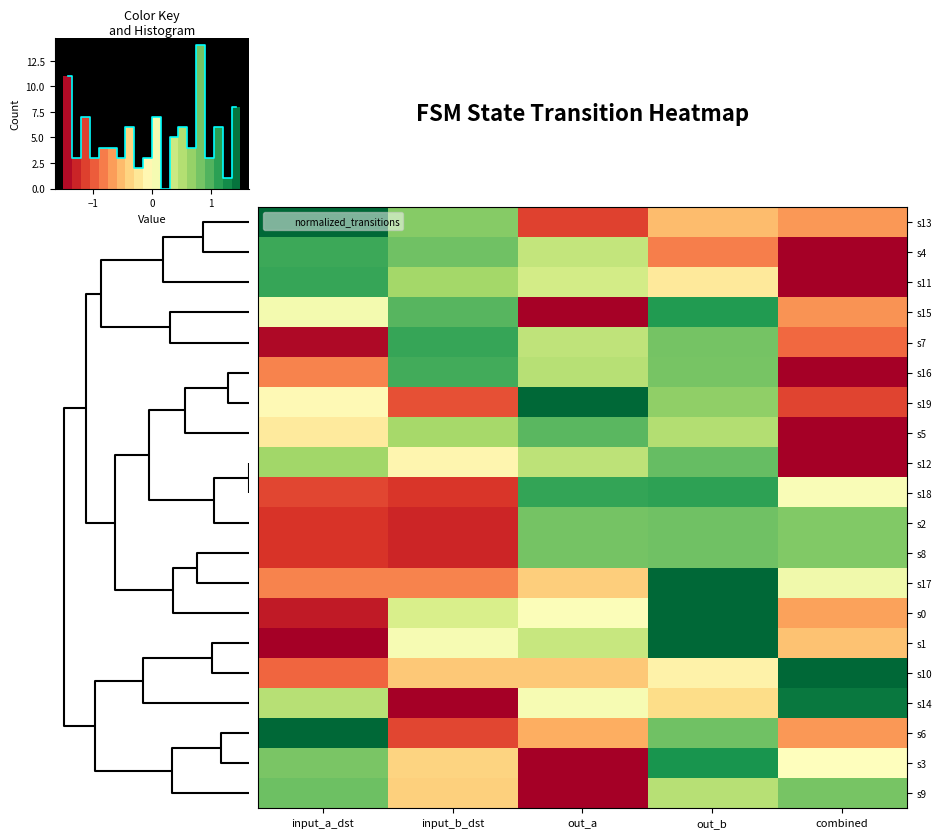

Reading right to left, list all the values displayed in this chart.

s13: combined=-0.7	out_b=-0.5	out_a=-1.1	input_b_dst=0.7	input_a_dst=1.5
s4: combined=-1.5	out_b=-0.8	out_a=0.4	input_b_dst=0.8	input_a_dst=1.1
s11: combined=-1.5	out_b=-0.2	out_a=0.3	input_b_dst=0.6	input_a_dst=1.1
s15: combined=-0.7	out_b=1.2	out_a=-1.5	input_b_dst=1.0	input_a_dst=0.1
s7: combined=-0.9	out_b=0.8	out_a=0.4	input_b_dst=1.1	input_a_dst=-1.4
s16: combined=-1.5	out_b=0.8	out_a=0.5	input_b_dst=1.0	input_a_dst=-0.8
s19: combined=-1.1	out_b=0.7	out_a=1.5	input_b_dst=-1.0	input_a_dst=-0.1
s5: combined=-1.5	out_b=0.5	out_a=0.9	input_b_dst=0.6	input_a_dst=-0.2
s12: combined=-1.5	out_b=0.9	out_a=0.5	input_b_dst=-0.1	input_a_dst=0.6
s18: combined=0.0	out_b=1.1	out_a=1.1	input_b_dst=-1.2	input_a_dst=-1.1
s2: combined=0.8	out_b=0.9	out_a=0.8	input_b_dst=-1.3	input_a_dst=-1.2
s8: combined=0.8	out_b=0.9	out_a=0.8	input_b_dst=-1.3	input_a_dst=-1.2
s17: combined=0.1	out_b=1.5	out_a=-0.4	input_b_dst=-0.8	input_a_dst=-0.8
s0: combined=-0.7	out_b=1.5	out_a=0.0	input_b_dst=0.3	input_a_dst=-1.3
s1: combined=-0.5	out_b=1.5	out_a=0.4	input_b_dst=0.1	input_a_dst=-1.5
s10: combined=1.5	out_b=-0.1	out_a=-0.4	input_b_dst=-0.4	input_a_dst=-0.9
s14: combined=1.4	out_b=-0.3	out_a=0.1	input_b_dst=-1.5	input_a_dst=0.5
s6: combined=-0.7	out_b=0.8	out_a=-0.6	input_b_dst=-1.1	input_a_dst=1.5
s3: combined=0.0	out_b=1.2	out_a=-1.5	input_b_dst=-0.4	input_a_dst=0.8
s9: combined=0.8	out_b=0.5	out_a=-1.5	input_b_dst=-0.4	input_a_dst=0.9